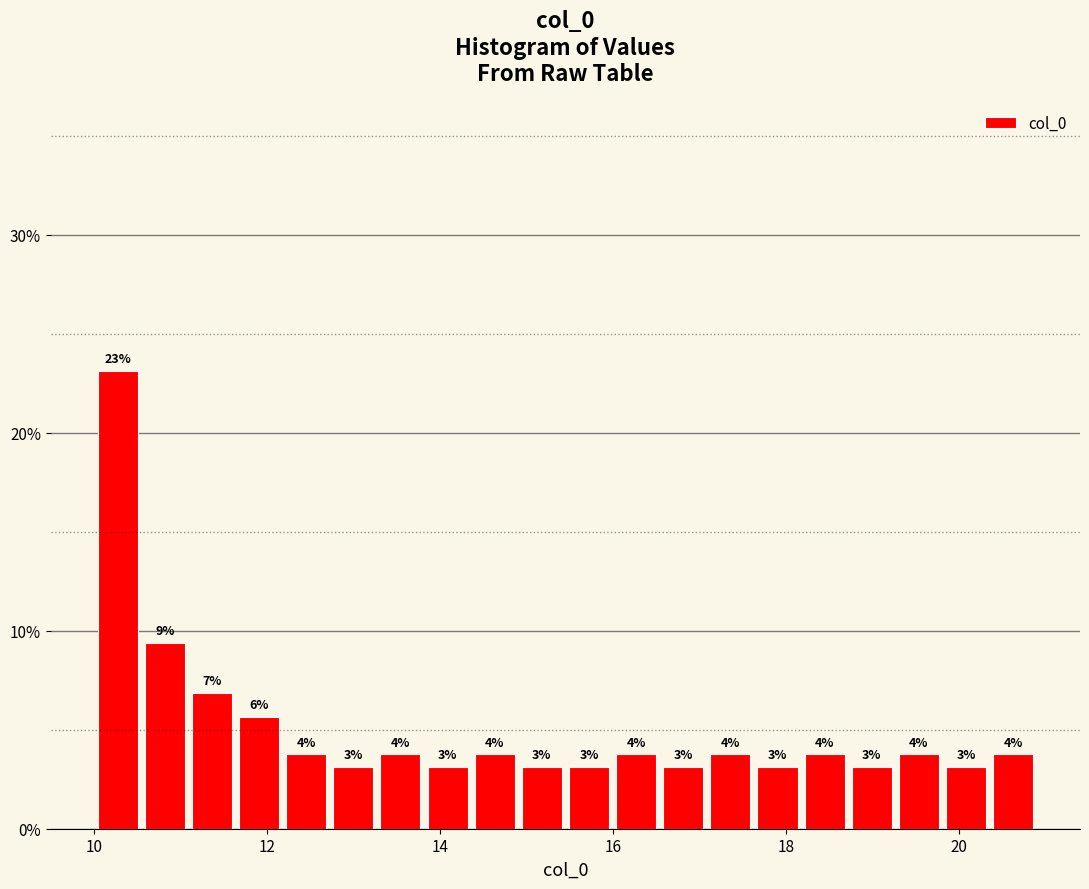

Around what value on the x-axis is the tallest bar? Give the approximate position of its centre, as read against the axis.

10.2